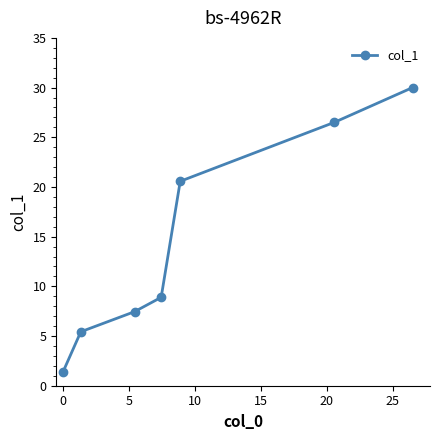

What is the smallest value displayed?

1.4